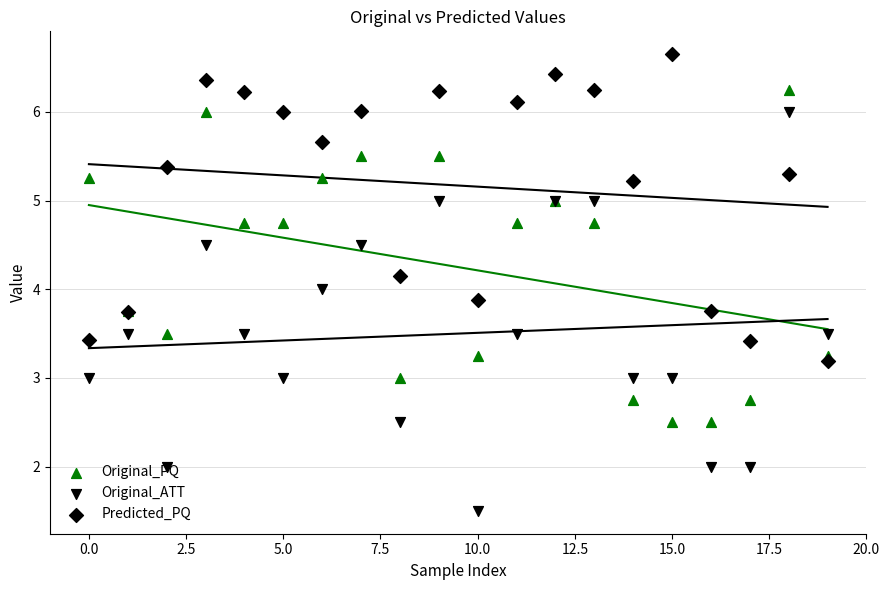

Which series reaches the maximum Y coordinate?

Predicted_PQ